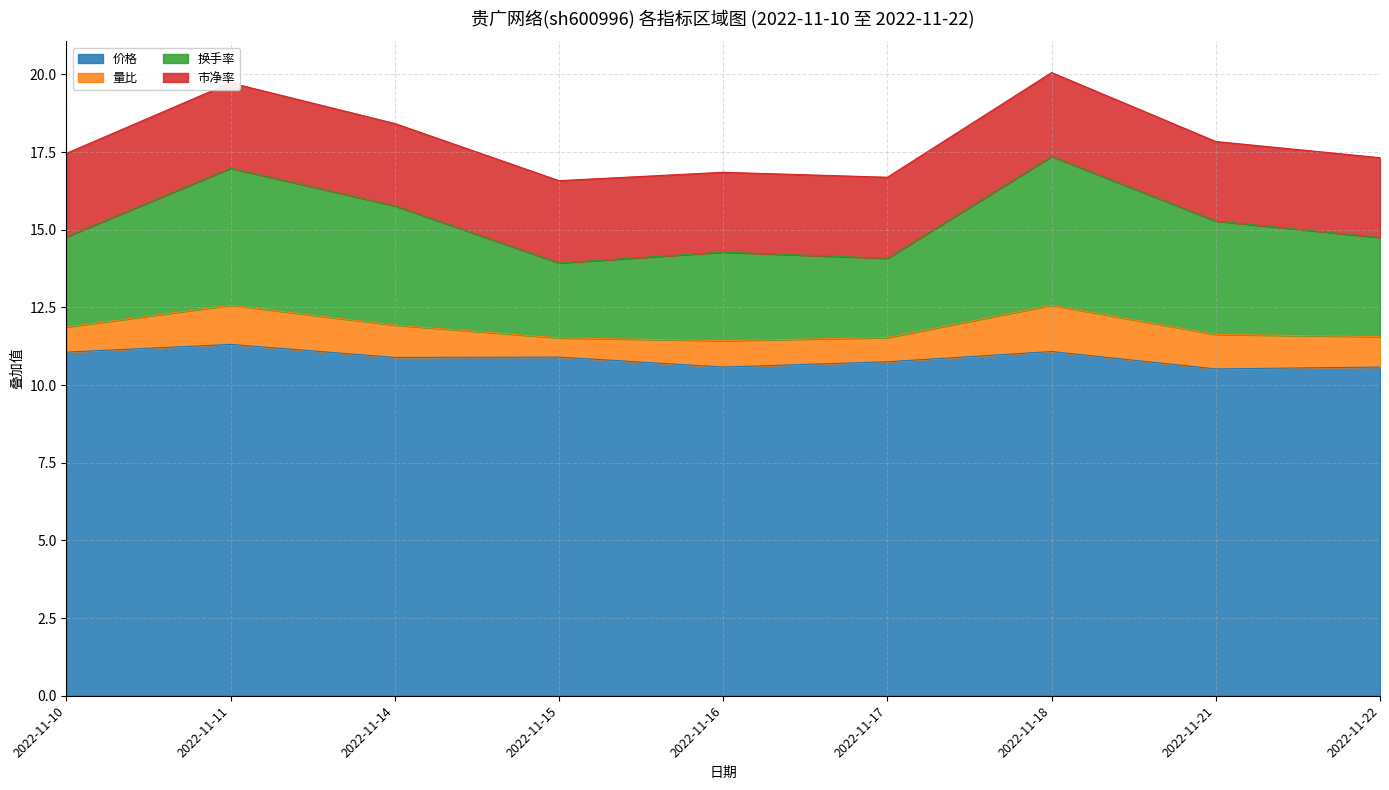

What is the total value across all series at 2022-11-14?

18.4